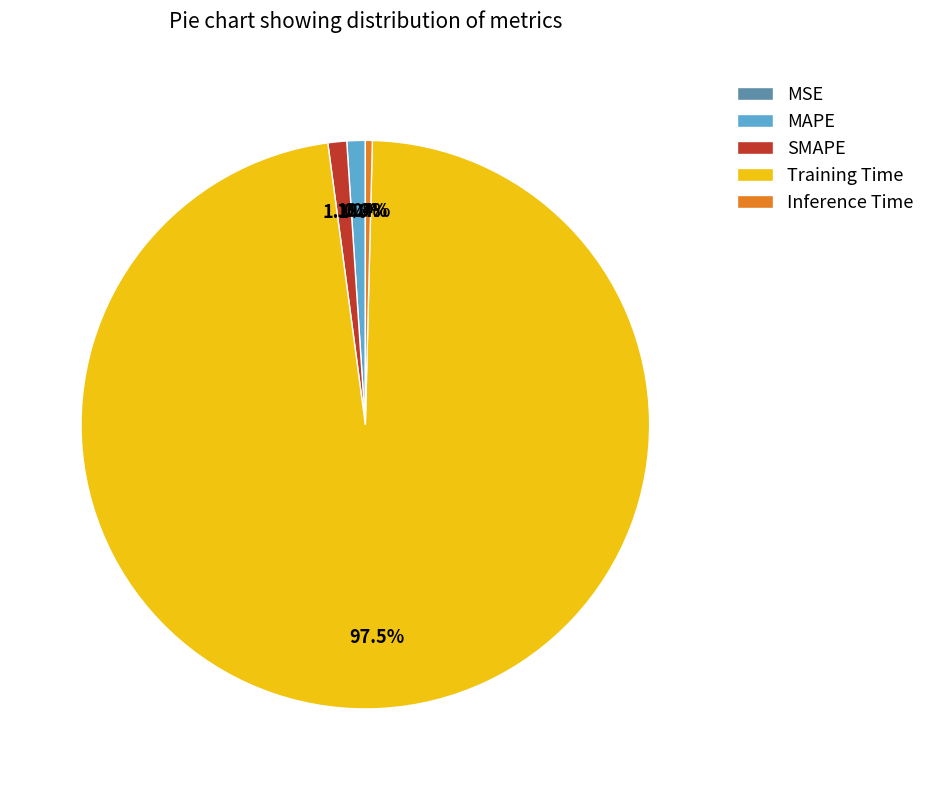

Which has a higher value, Training Time or MAPE?

Training Time